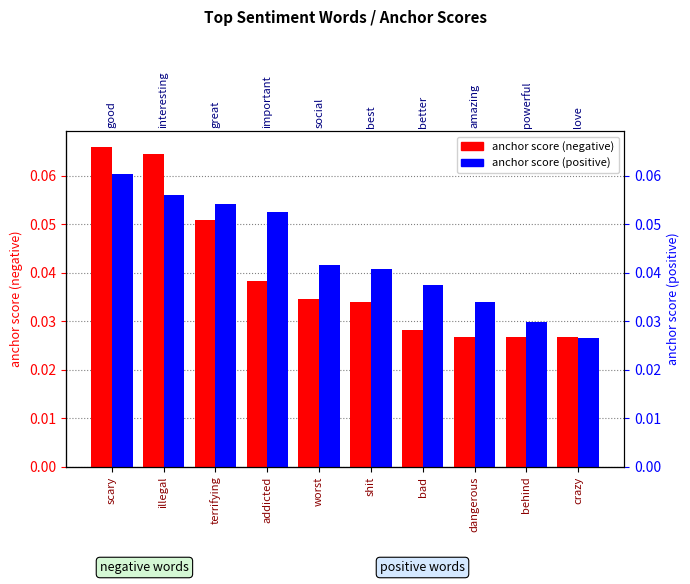

Reading left to right, extract all data points from this chart.

anchor score (negative): scary=0.1	illegal=0.1	terrifying=0.1	addicted=0.0	worst=0.0	shit=0.0	bad=0.0	dangerous=0.0	behind=0.0	crazy=0.0
anchor score (positive): scary=0.1	illegal=0.1	terrifying=0.1	addicted=0.1	worst=0.0	shit=0.0	bad=0.0	dangerous=0.0	behind=0.0	crazy=0.0